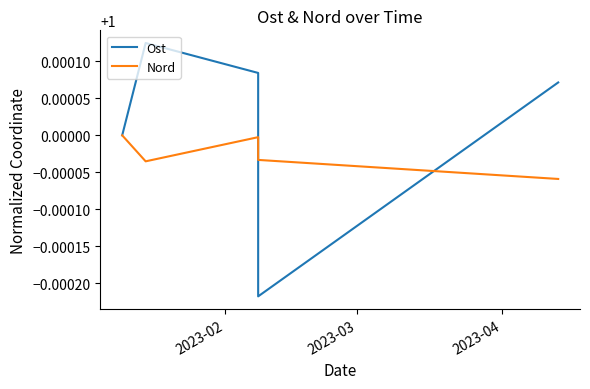

Which series has the largest range (max minus min)?

Ost